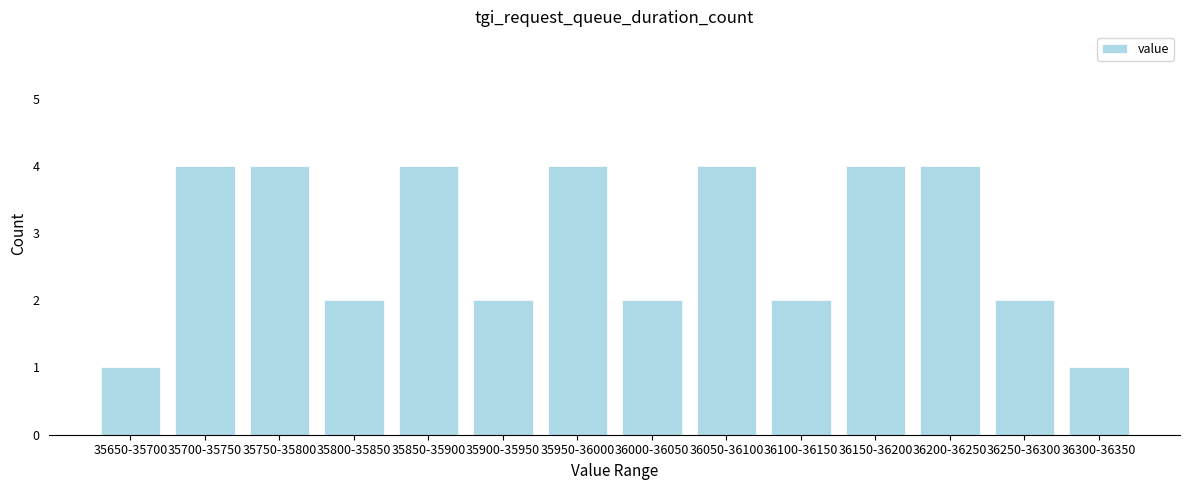

Reading left to right, transcribe all the data shown in this chart.

1	4	4	2	4	2	4	2	4	2	4	4	2	1